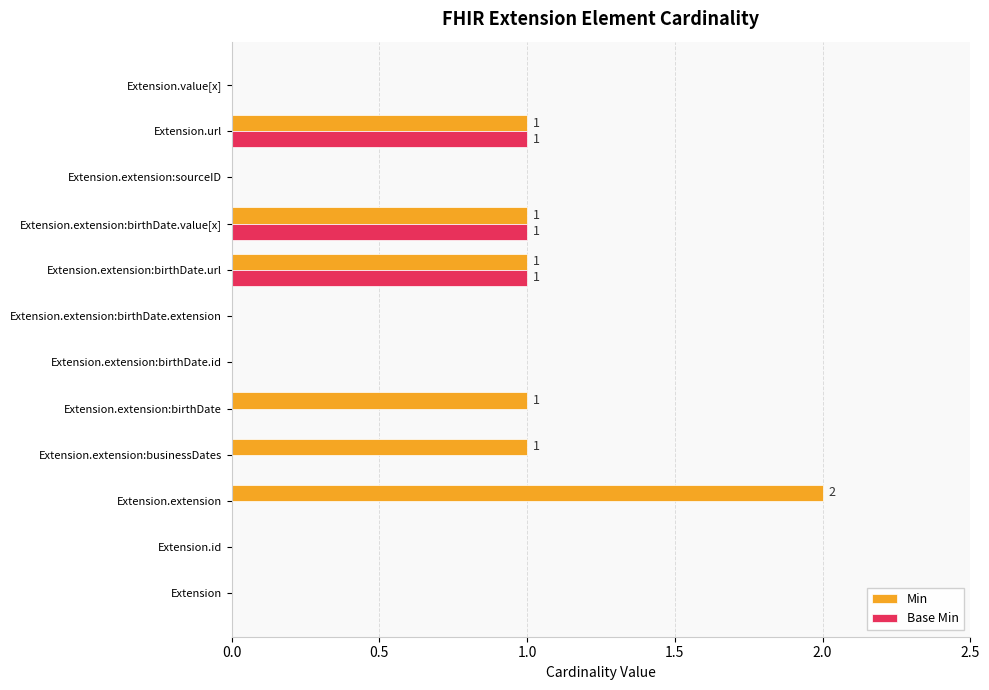

What is the sum of all Base Min values?

3